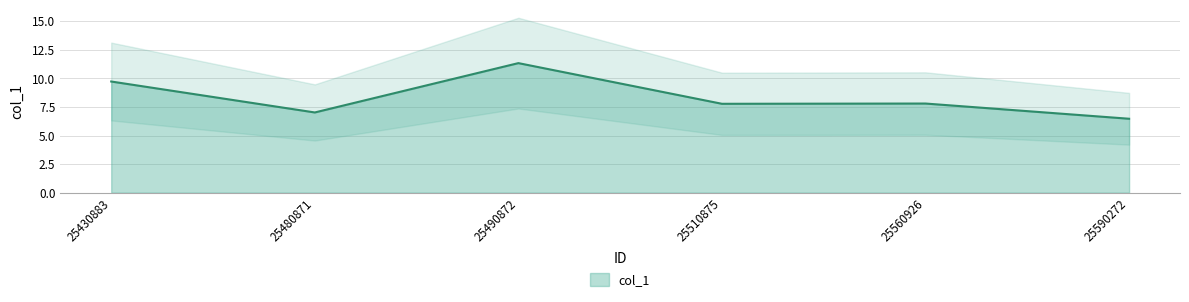

True or false: the data shows 9.6 at 25590272.

False